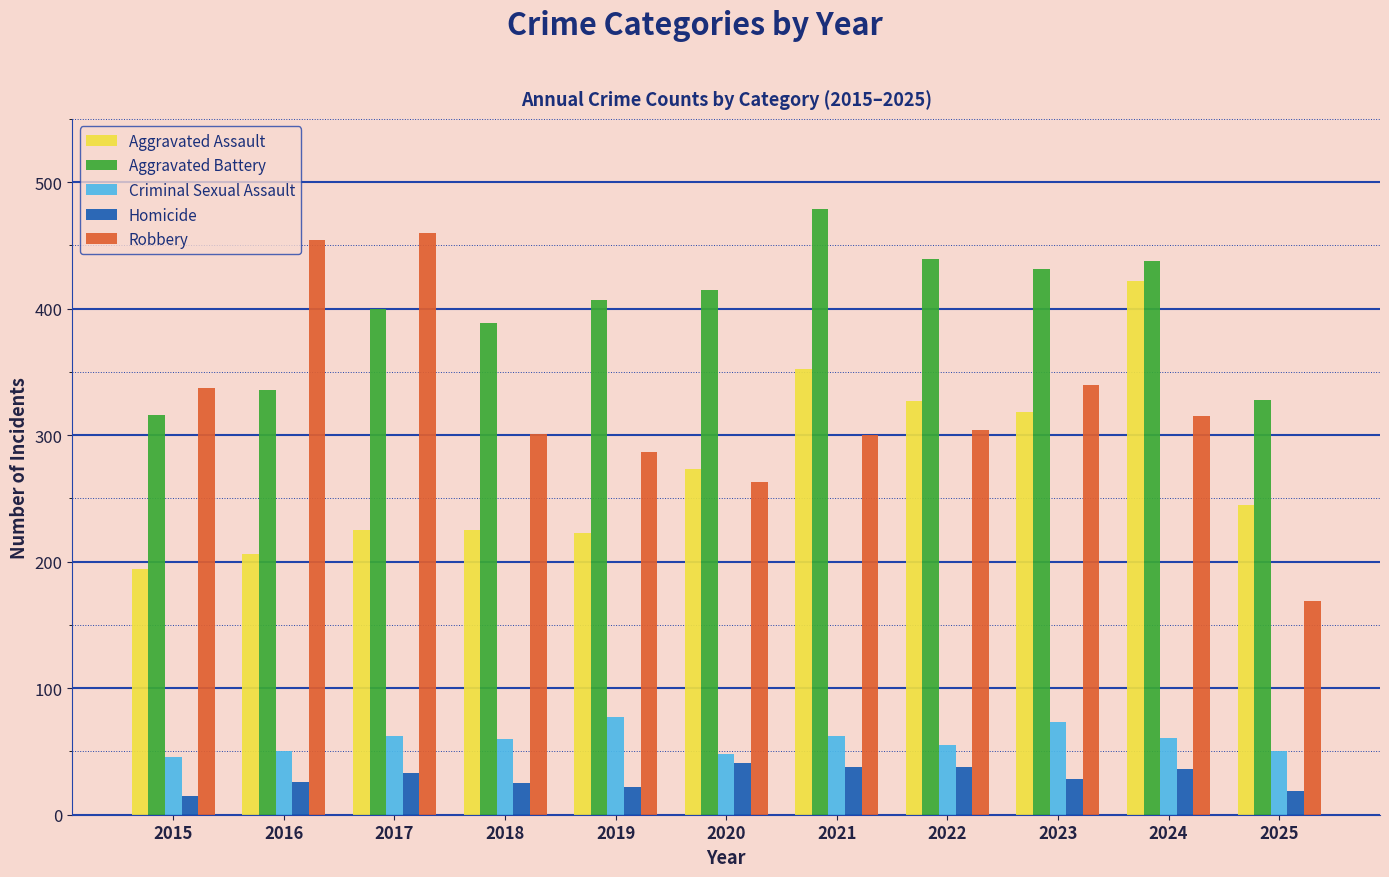

What is the minimum value for Aggravated Assault?

194